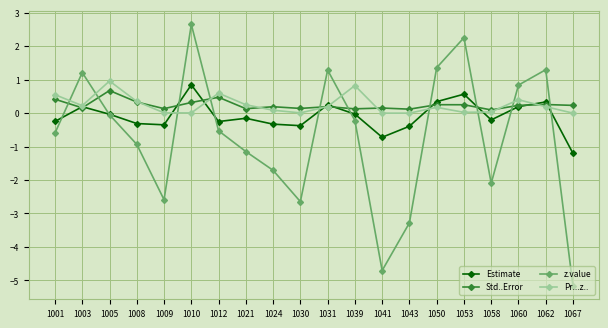

Which series has the largest range (max minus min)?

z.value